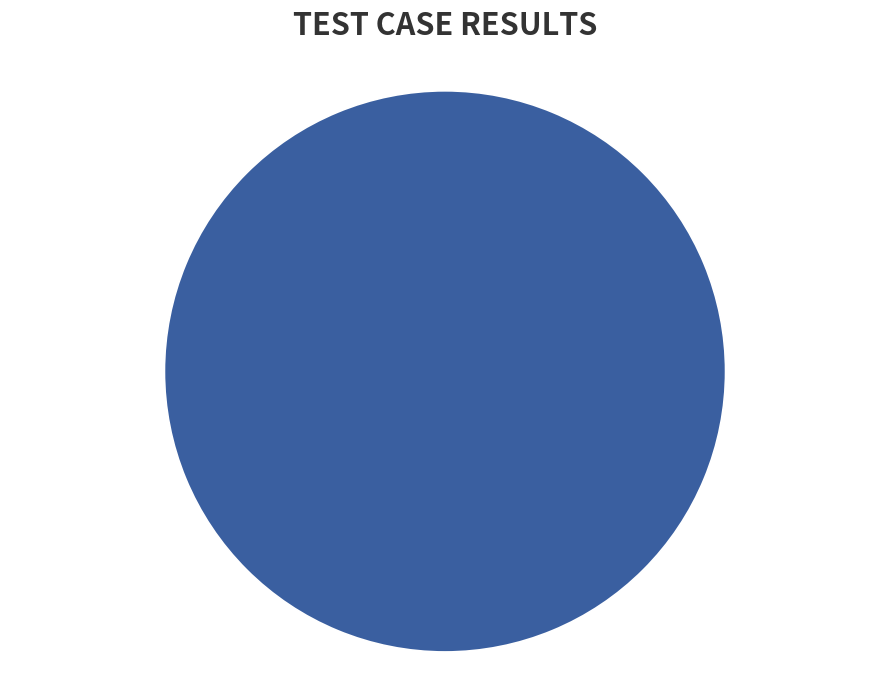

To the nearest percent, what portion does Pass represent?

100%